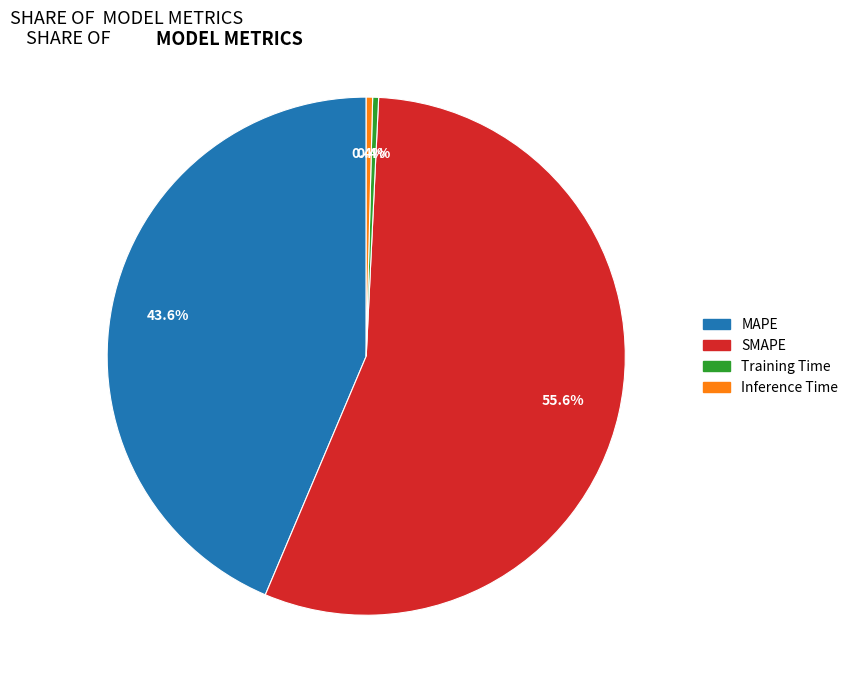

What percentage do MAPE and SMAPE together represent?

99.2%